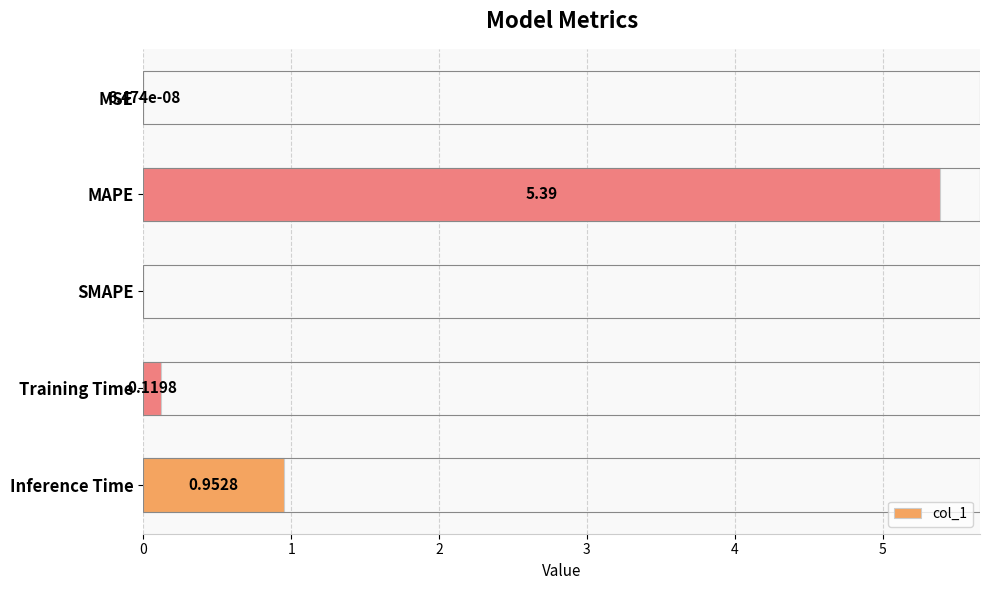

What is the change in value from MAPE to SMAPE?

-5.4